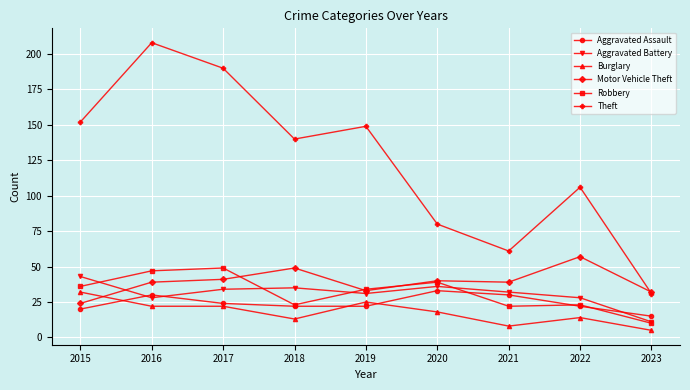

True or false: Theft and Burglary cross at least once.

False